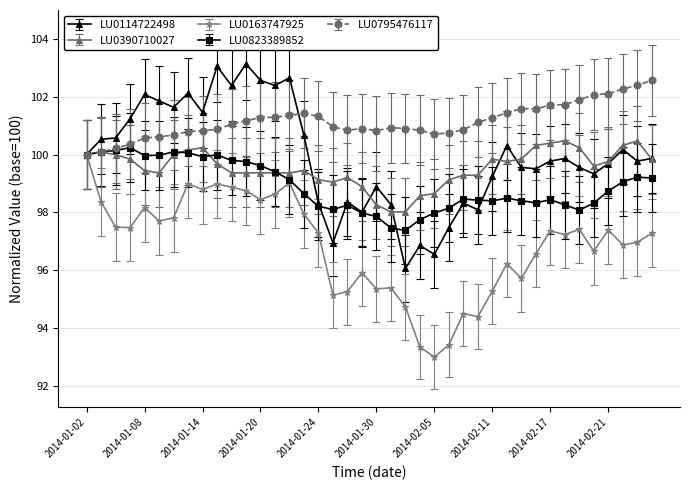

True or false: LU0114722498 has more than 2 points higher than both neighbors.

True